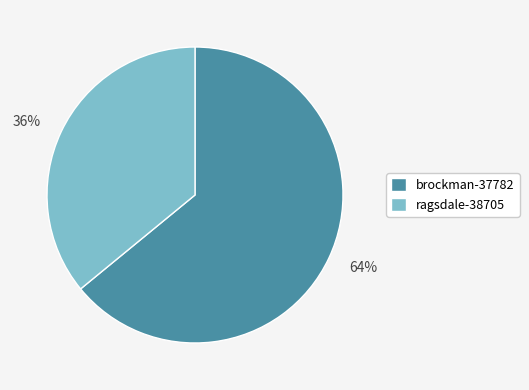

Rank the categories by value from lowest to highest.

ragsdale-38705, brockman-37782